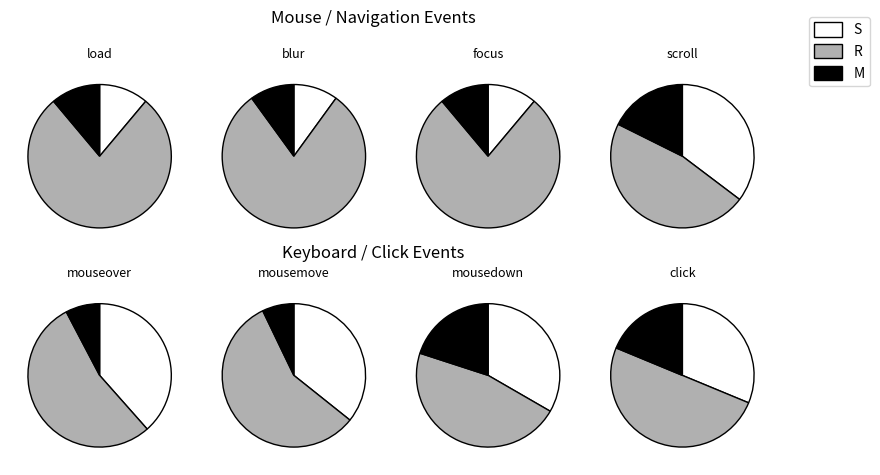

Which slice is the smallest?

load